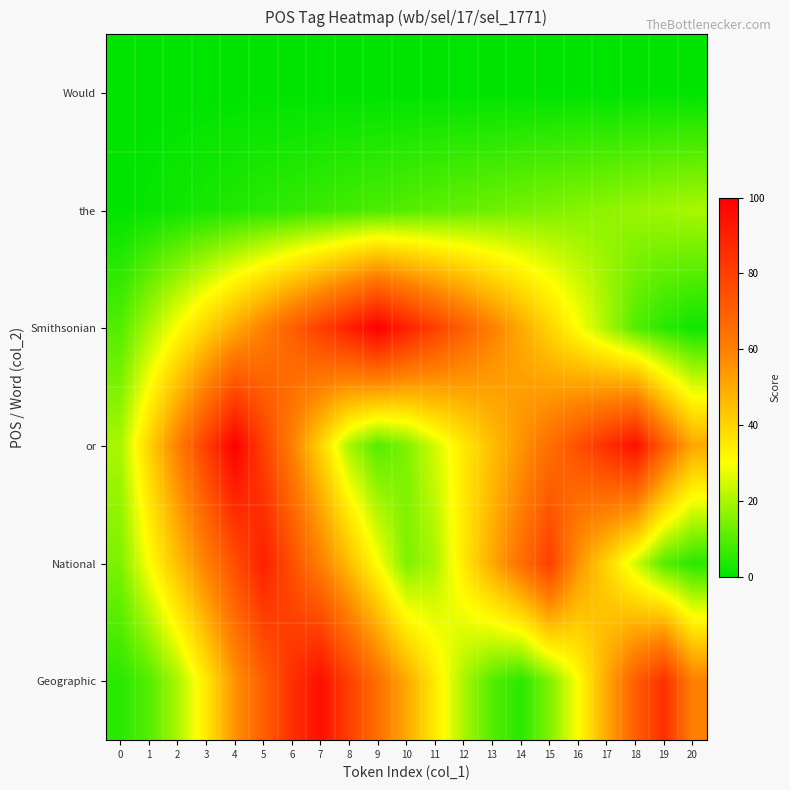

Between 14 and 19, which series saw the biggest shift?

Geographic